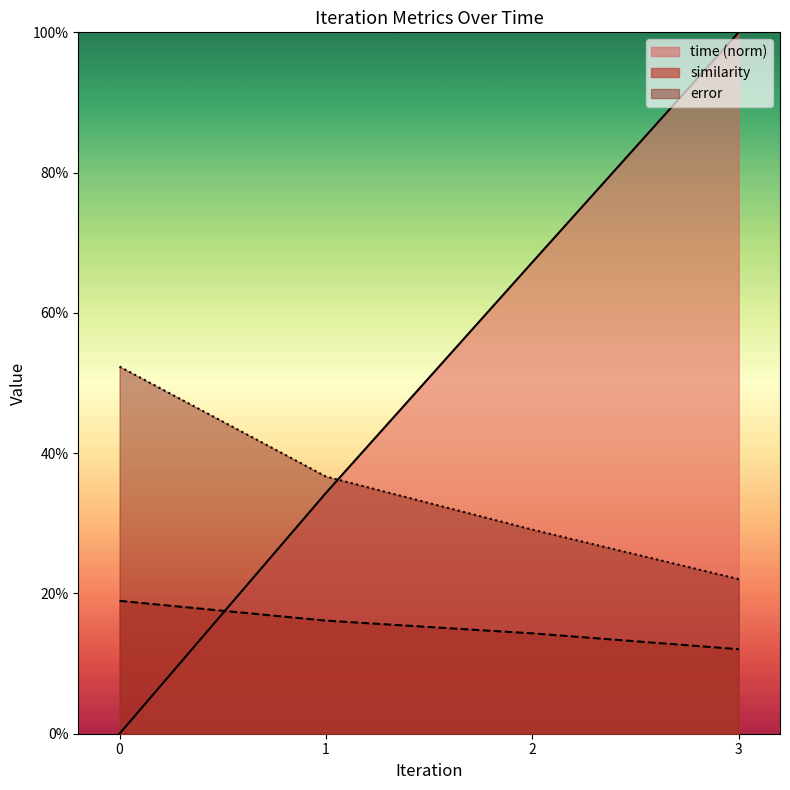

Which series has the largest range (max minus min)?

time